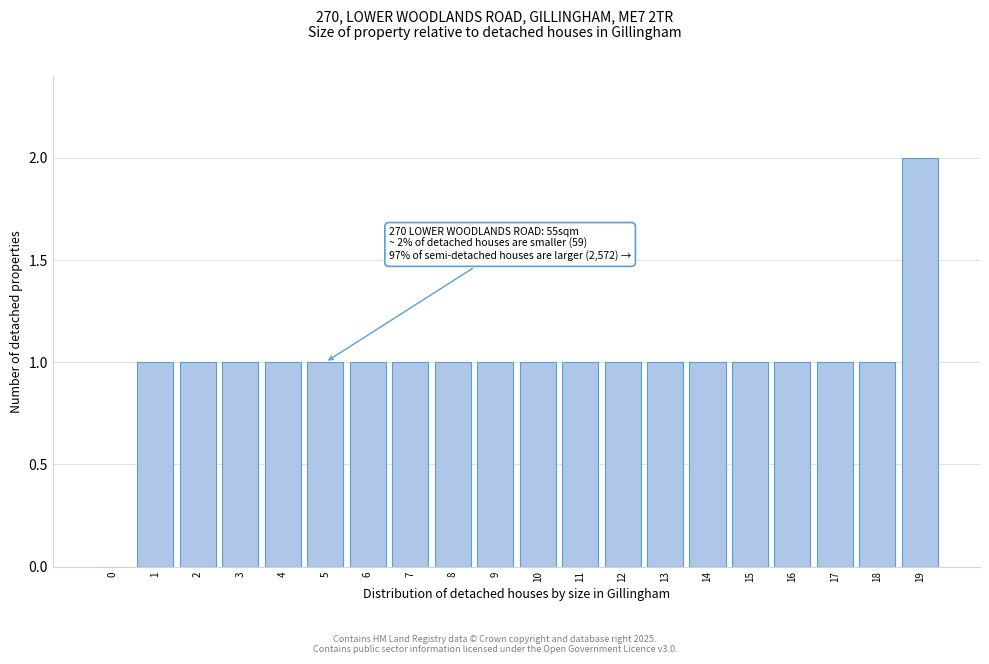

Reading left to right, transcribe all the data shown in this chart.

0=0	1=1	2=1	3=1	4=1	5=1	6=1	7=1	8=1	9=1	10=1	11=1	12=1	13=1	14=1	15=1	16=1	17=1	18=1	19=2